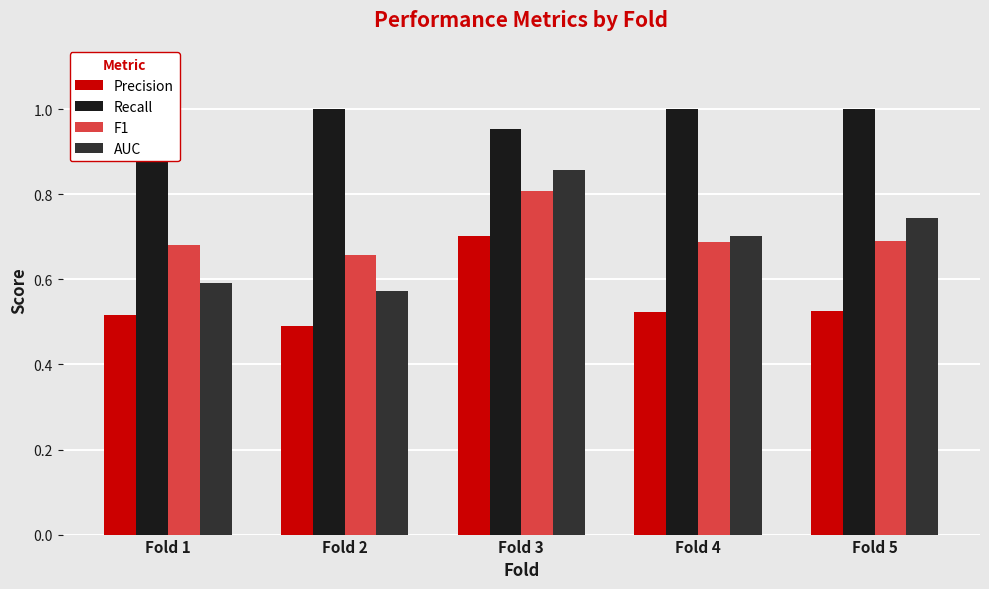

The value of Recall at Fold 1 is 1.0. True or false?

True